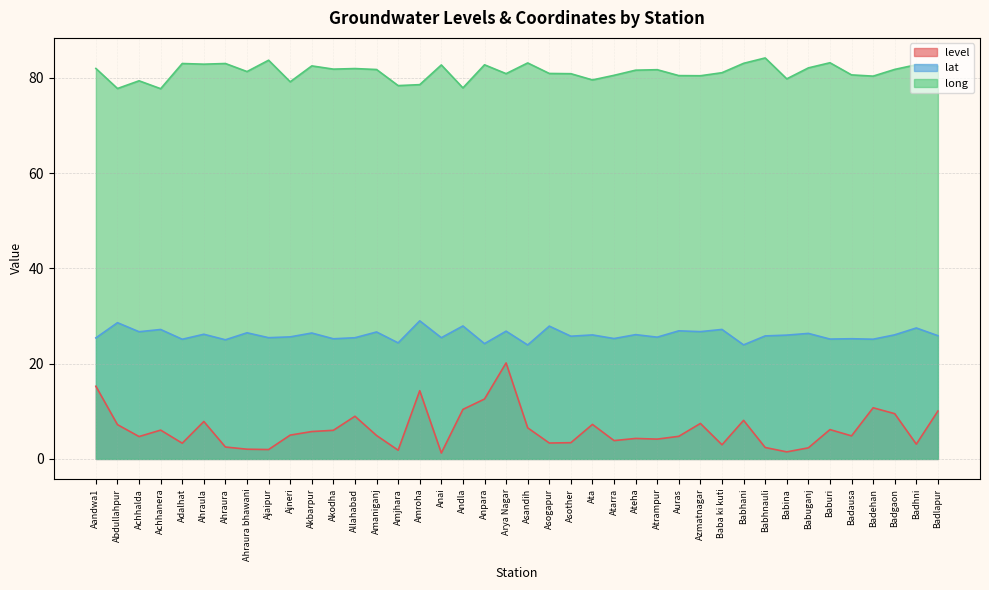

What position from the left is Babina?

33